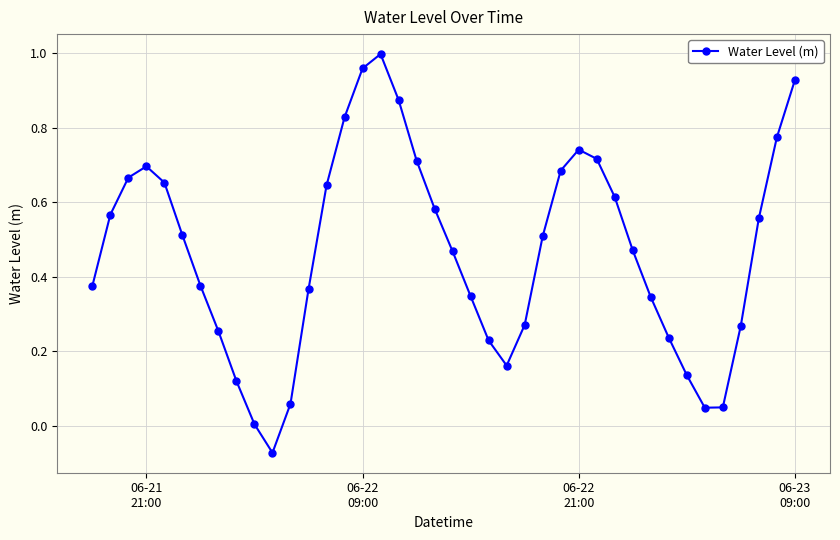

What is the sum of all values?

18.7